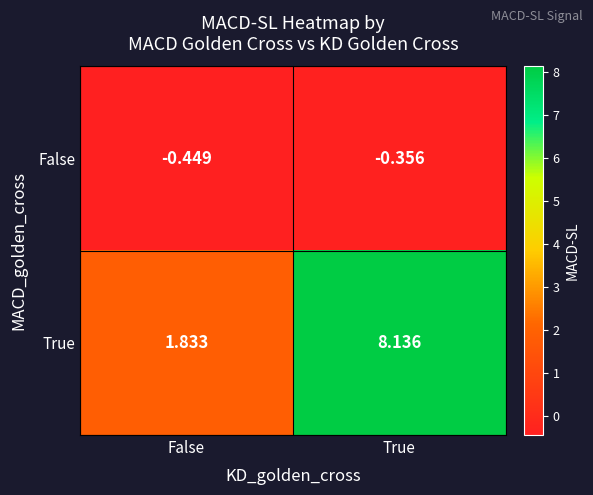

At which category is the sum across all series the highest?

True